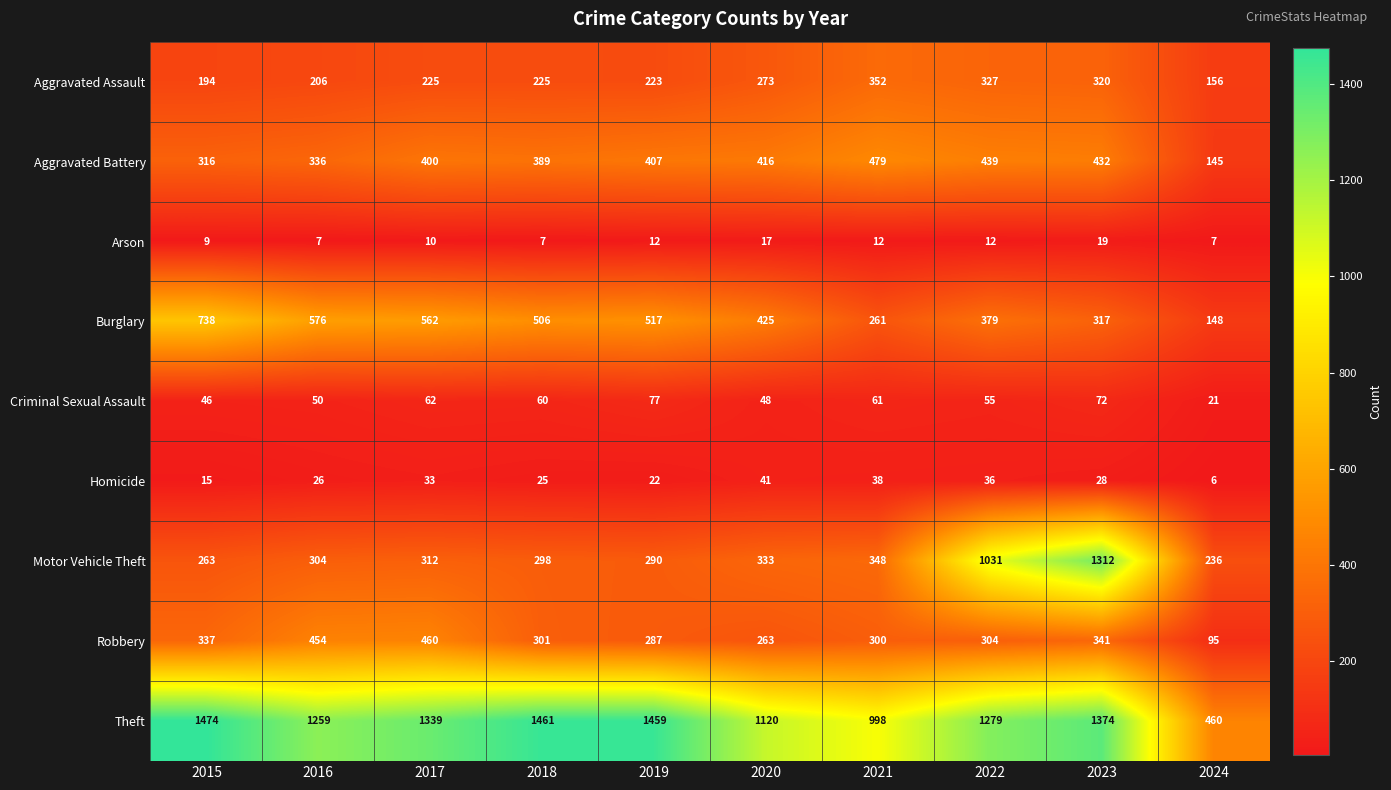

What is the greatest value displayed?

1474